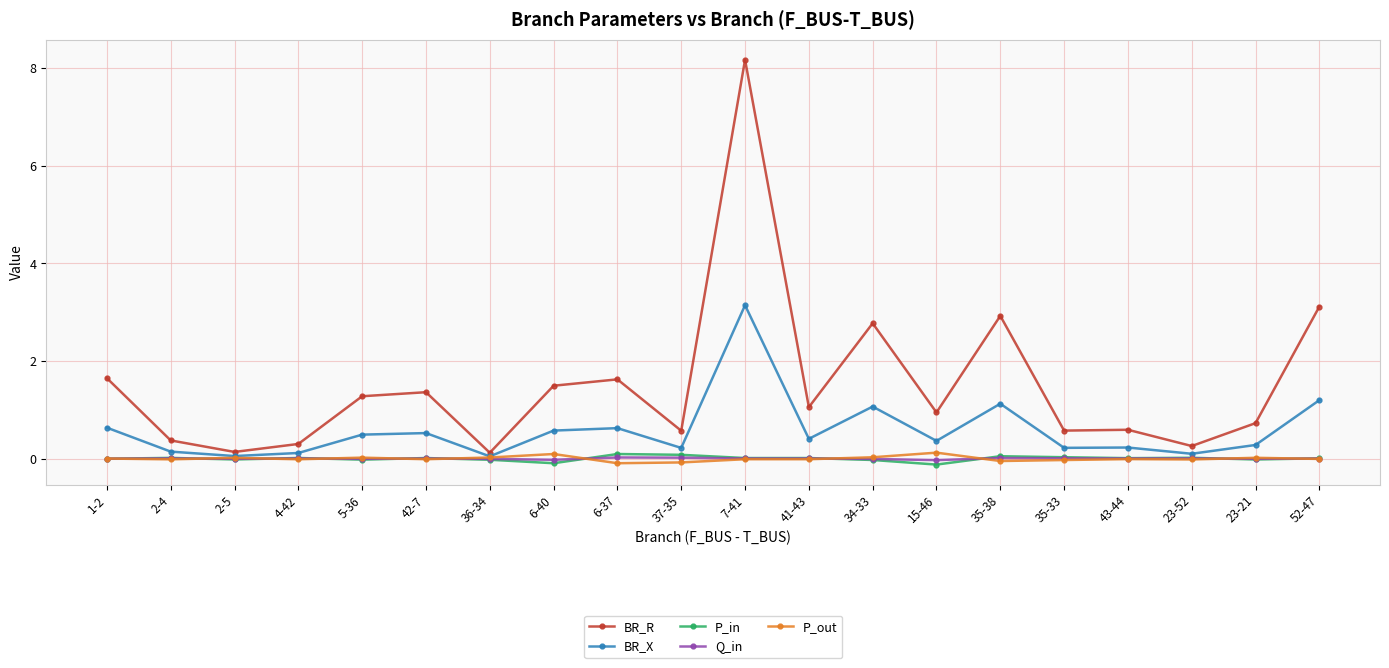

What is the greatest value displayed?

8.2